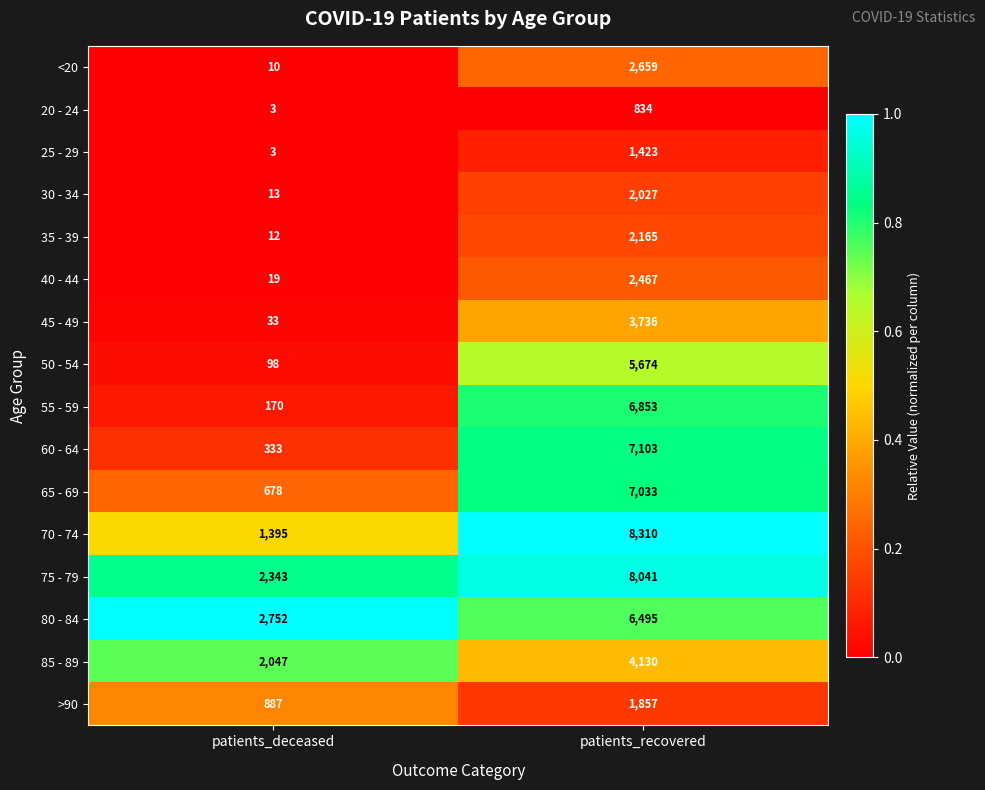

What is the sum of all 45 - 49 values?

3769